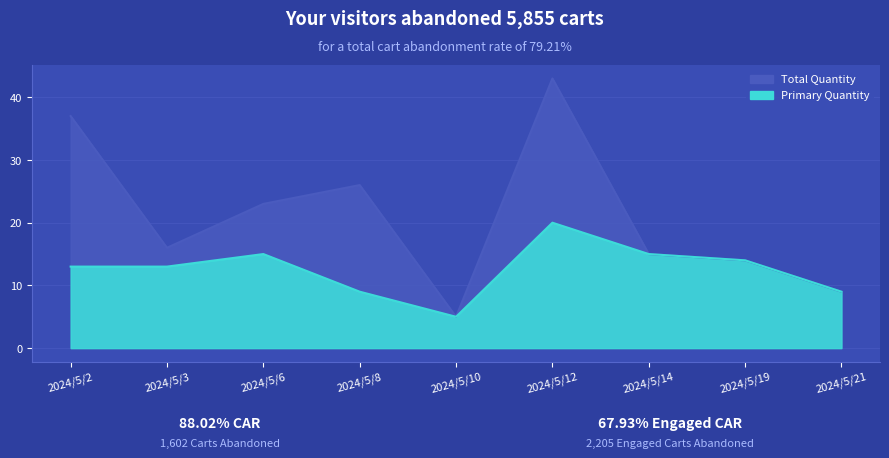

What is the difference between the second highest and second lowest values in the Primary Quantity series?

6